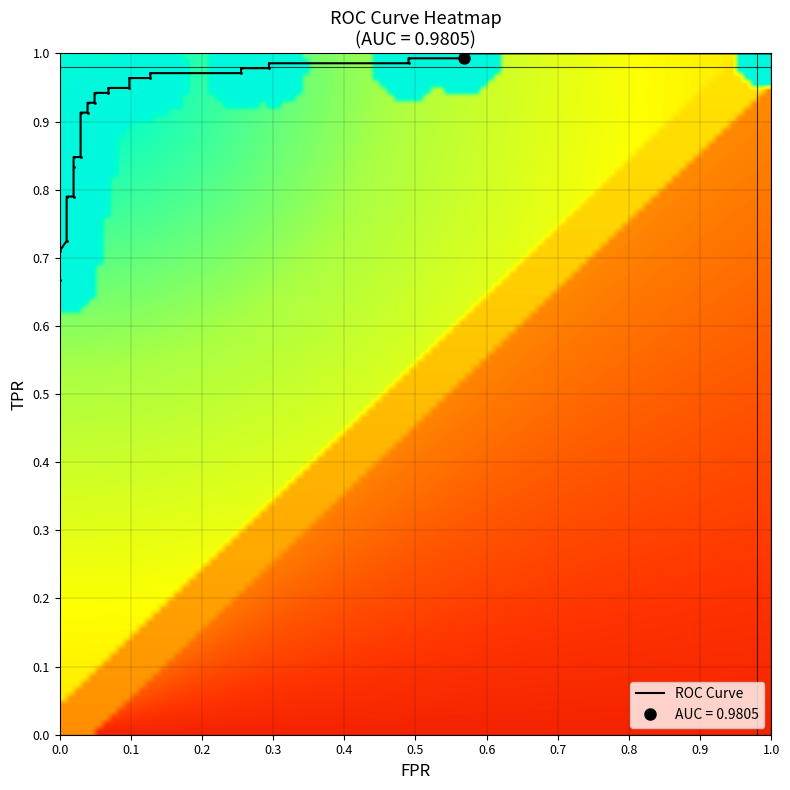

Reading left to right, extract all data points from this chart.

fpr: 0.0	0.0	0.0	0.0	0.0	0.0	0.0	0.0	0.0	0.0	0.0	0.0	0.0	0.1	0.1	0.1	0.1	0.1	0.1	0.3	0.3	0.3	0.3	0.5	0.5	0.6	0.6	1.0
roc_auc: 1.0	1.0	1.0	1.0	1.0	1.0	1.0	1.0	1.0	1.0	1.0	1.0	1.0	1.0	1.0	1.0	1.0	1.0	1.0	1.0	1.0	1.0	1.0	1.0	1.0	1.0	1.0	1.0
tpr: 0.7	0.7	0.7	0.8	0.8	0.8	0.8	0.8	0.9	0.9	0.9	0.9	0.9	0.9	0.9	0.9	1.0	1.0	1.0	1.0	1.0	1.0	1.0	1.0	1.0	1.0	1.0	1.0